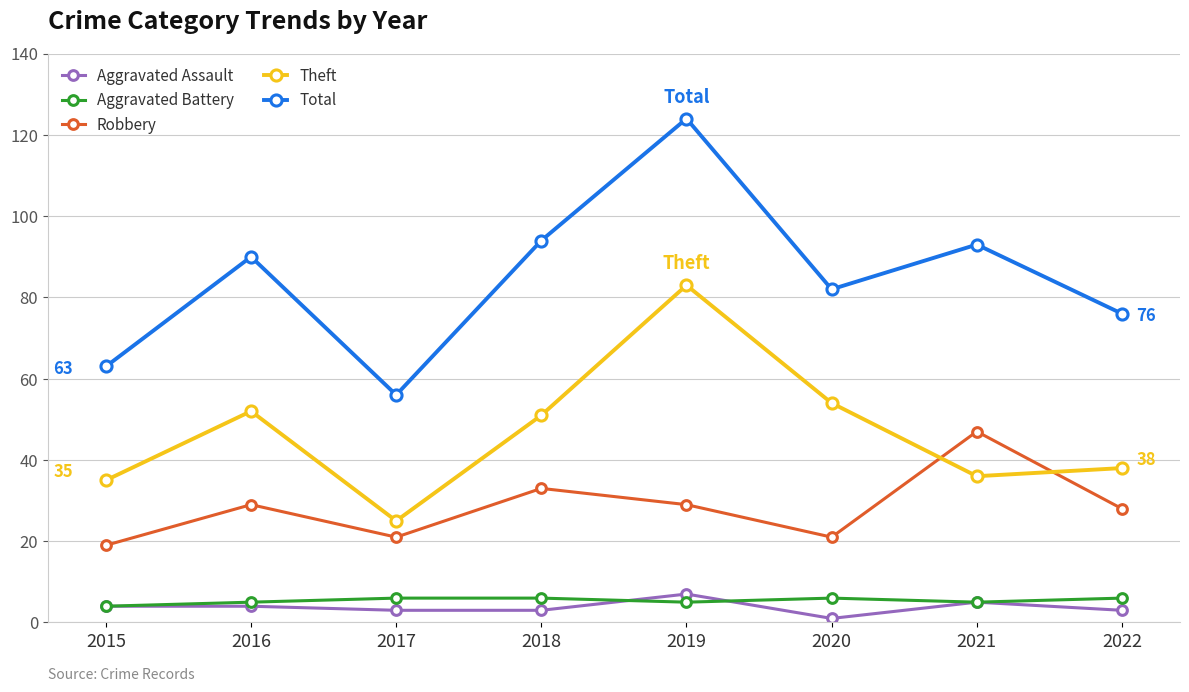

What is the difference between the Aggravated Battery values at 2022 and 2019?

1